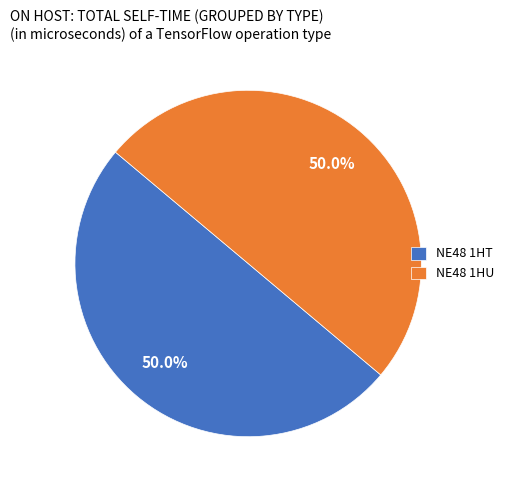

What is the total percentage of NE48 1HT and NE48 1HU?

100.0%